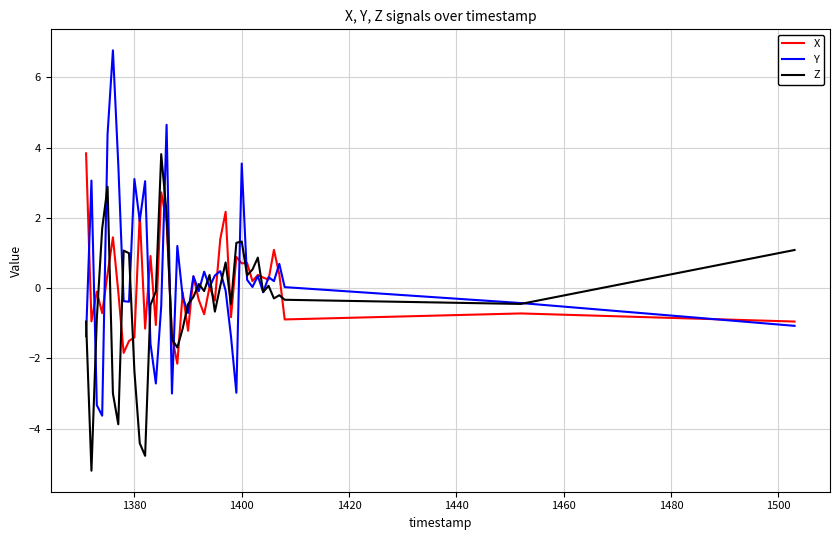

Does the chart display data point markers on the line(s)?

No